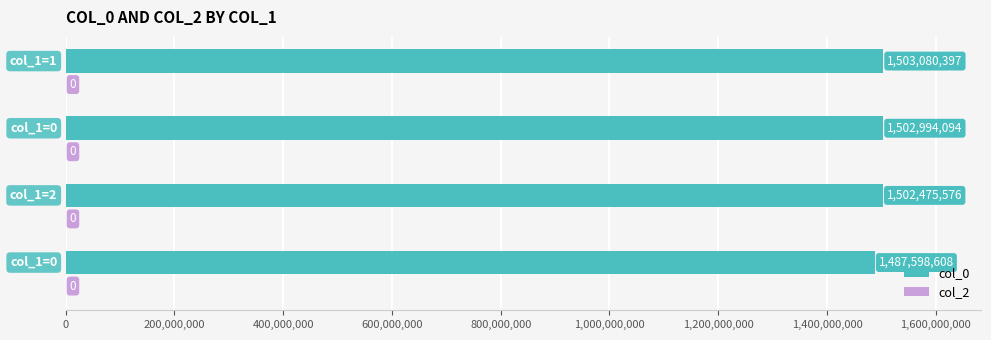

What is the minimum value shown in the chart?

1487598608